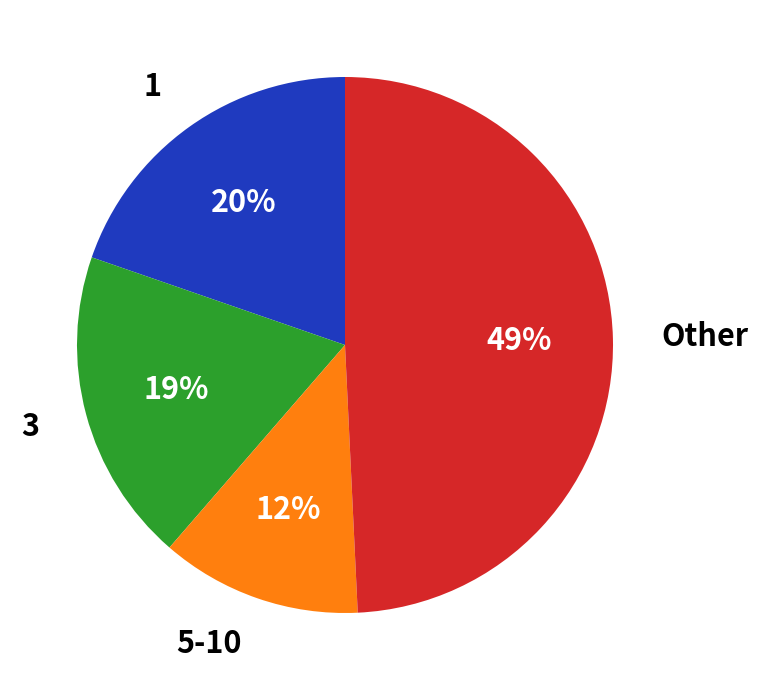

Is there any slice that represents more than half of the pie?

No